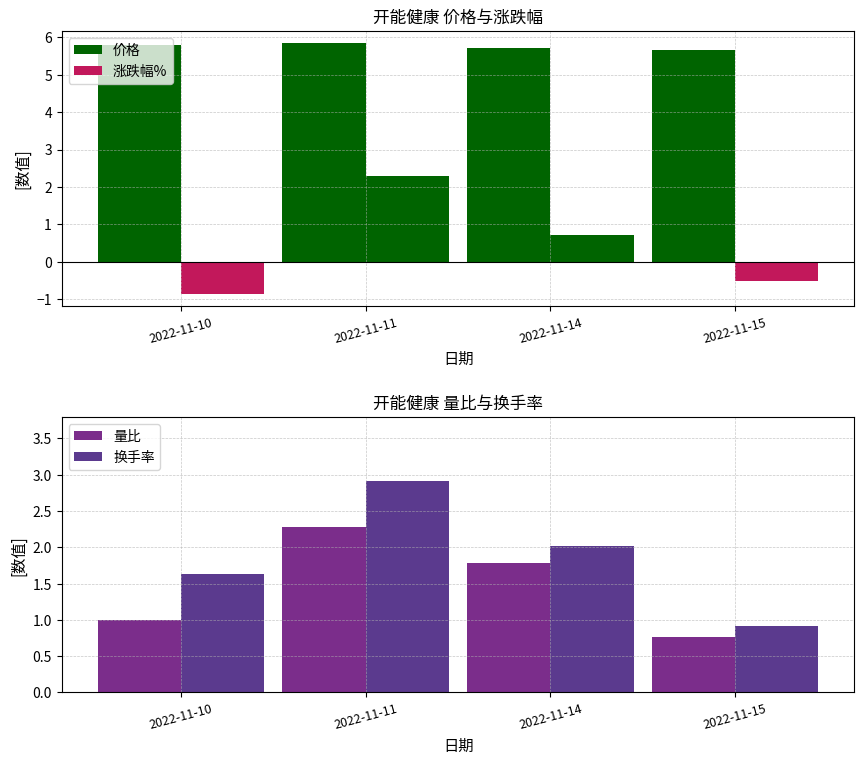

What is the value of the 量比 bar at the 3rd from the left?

1.8